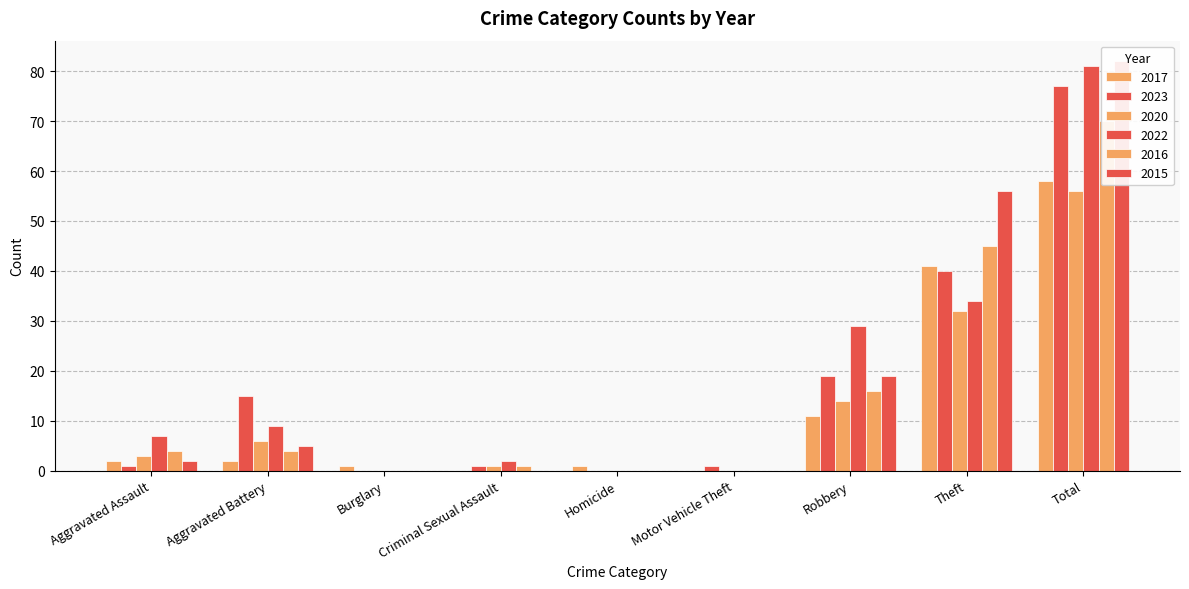

List the series in order of their peak value, highest first.

2015, 2022, 2023, 2016, 2017, 2020